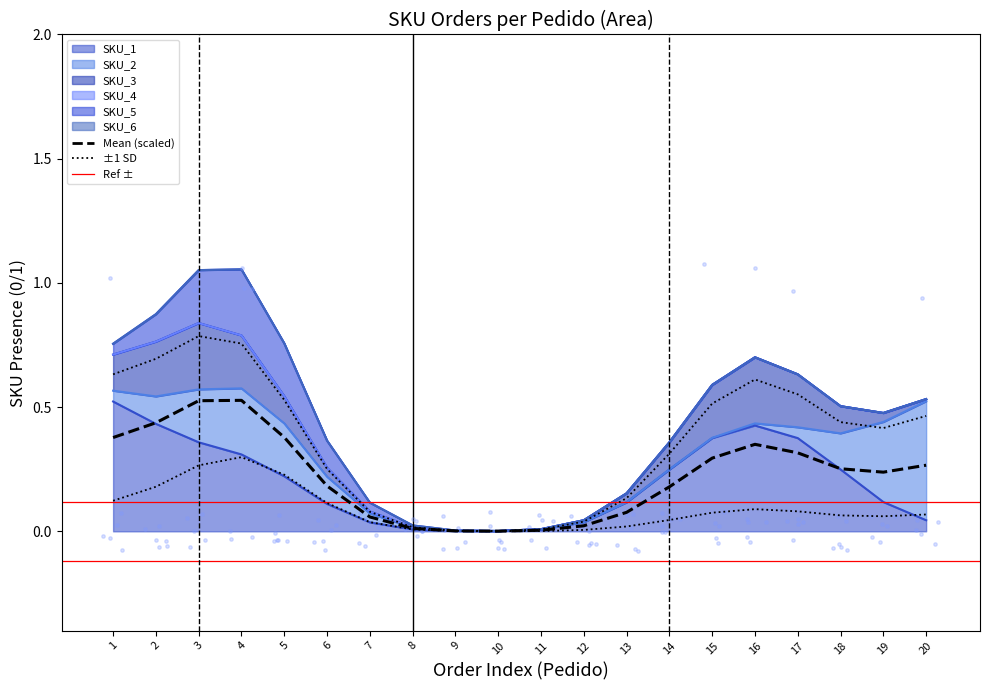

Which series contains the lowest Y value?

SKU_2